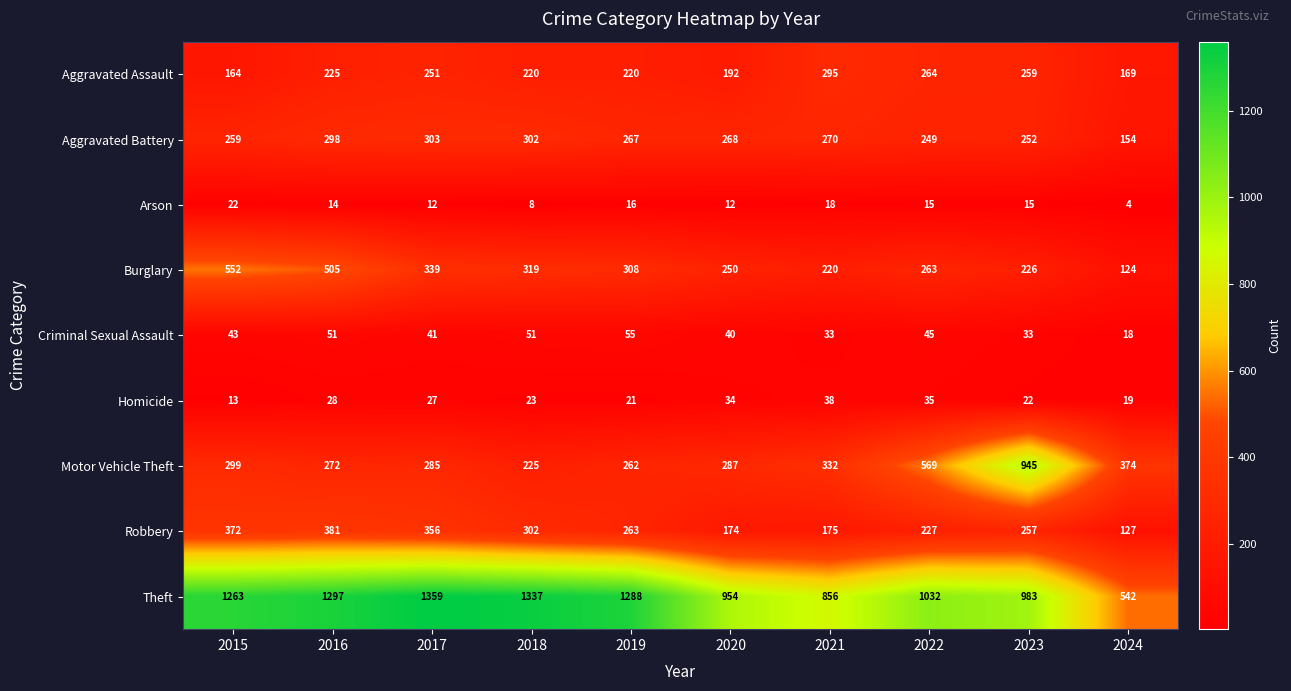

What is the total value across all series at 2015?

2987